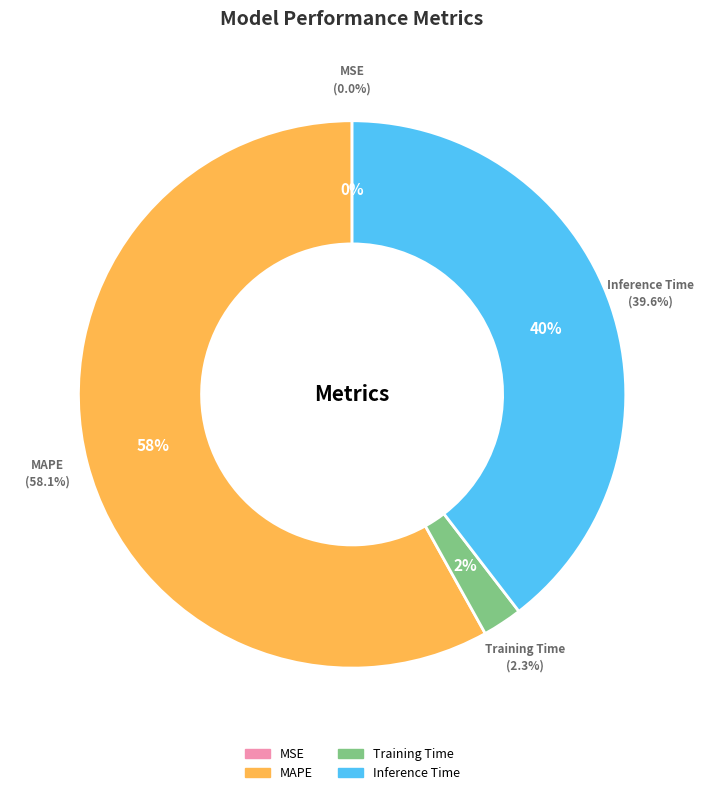

Between Training Time and MAPE, which is larger?

MAPE